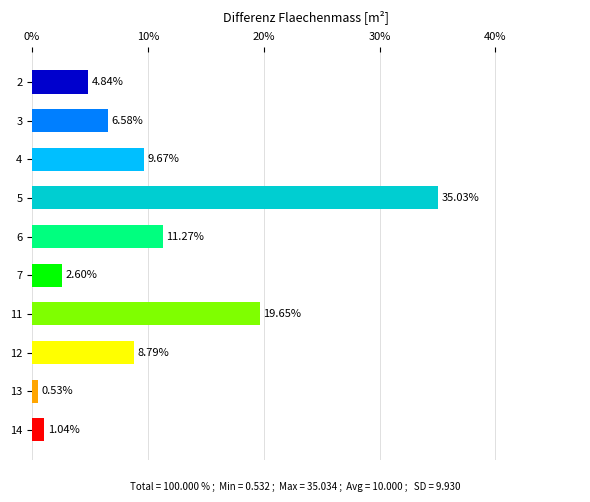

What is the difference between the maximum and minimum values?

34.5